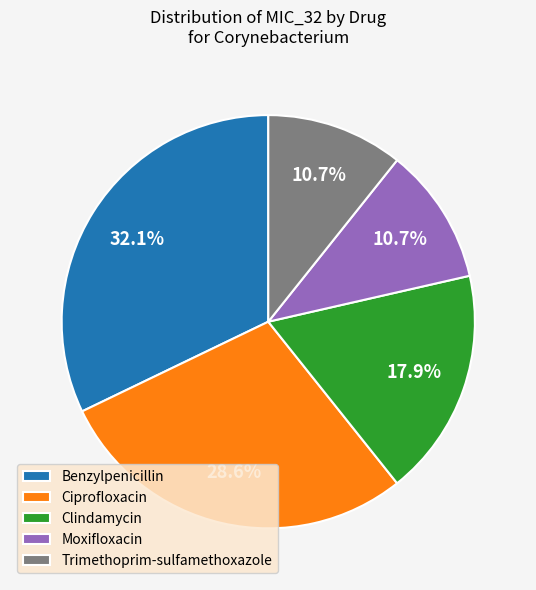

True or false: Moxifloxacin accounts for 11% of the total.

True